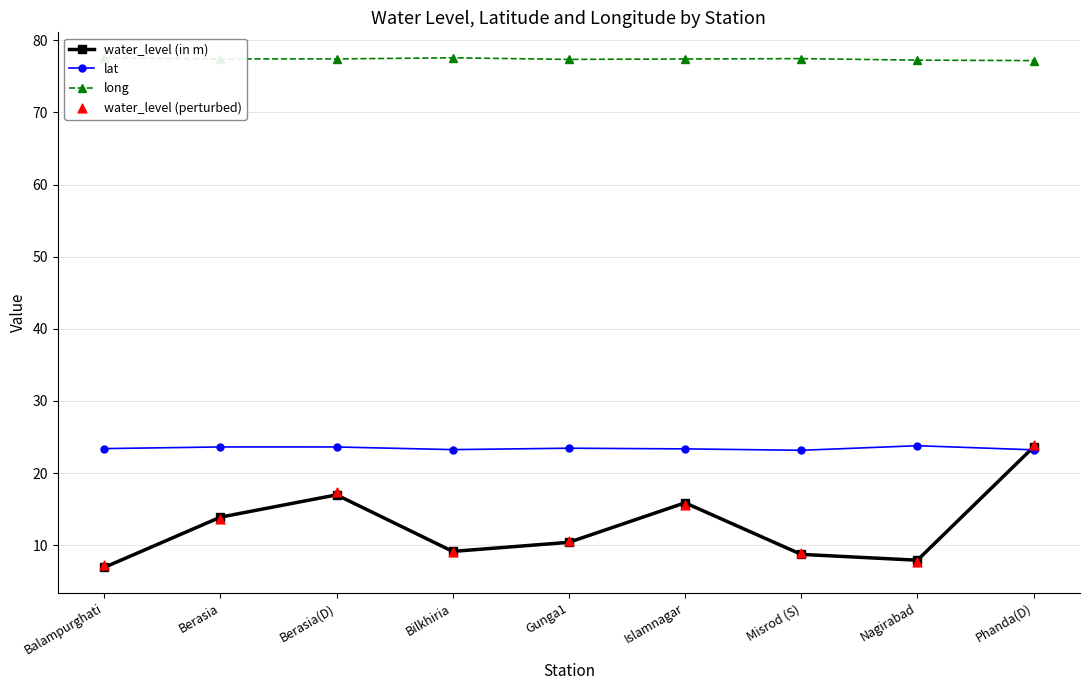

Which series has the largest total across all categories?

long